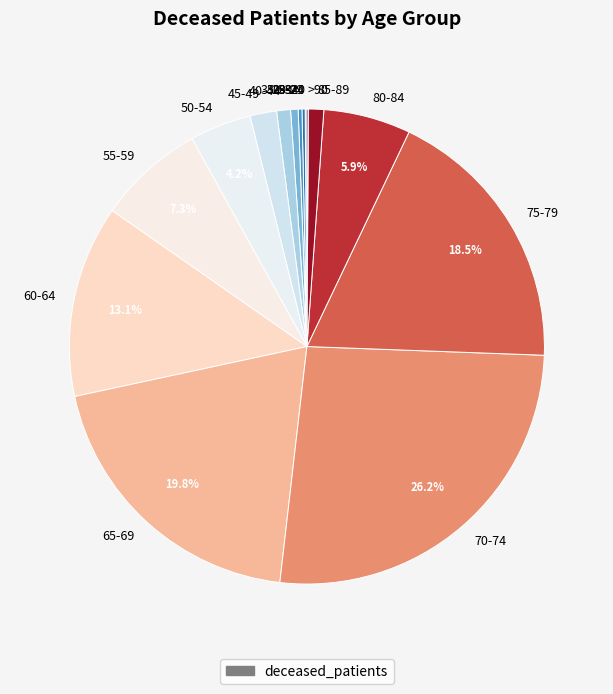

What portion of the pie excludes 65-69?

80.2%